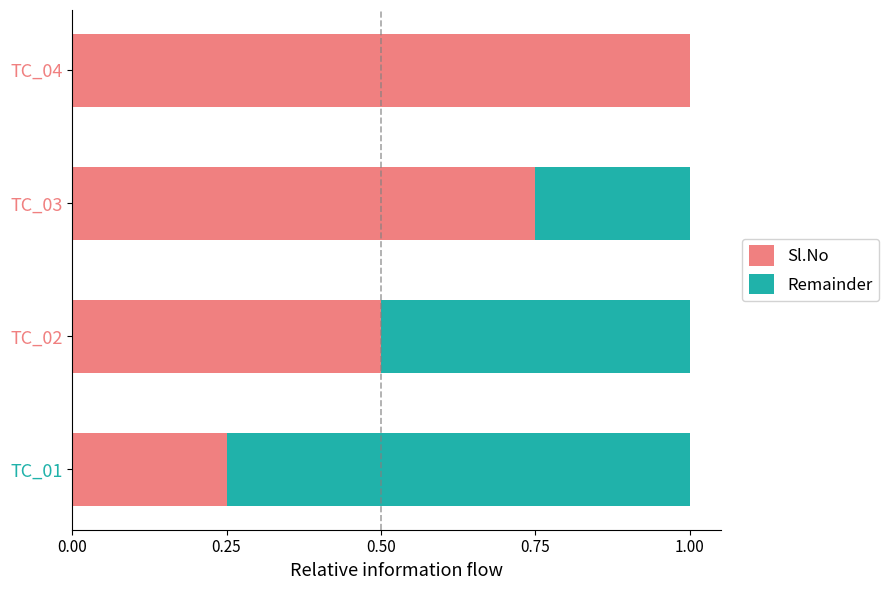

How many Sl.No values are between 0 and 1?

4